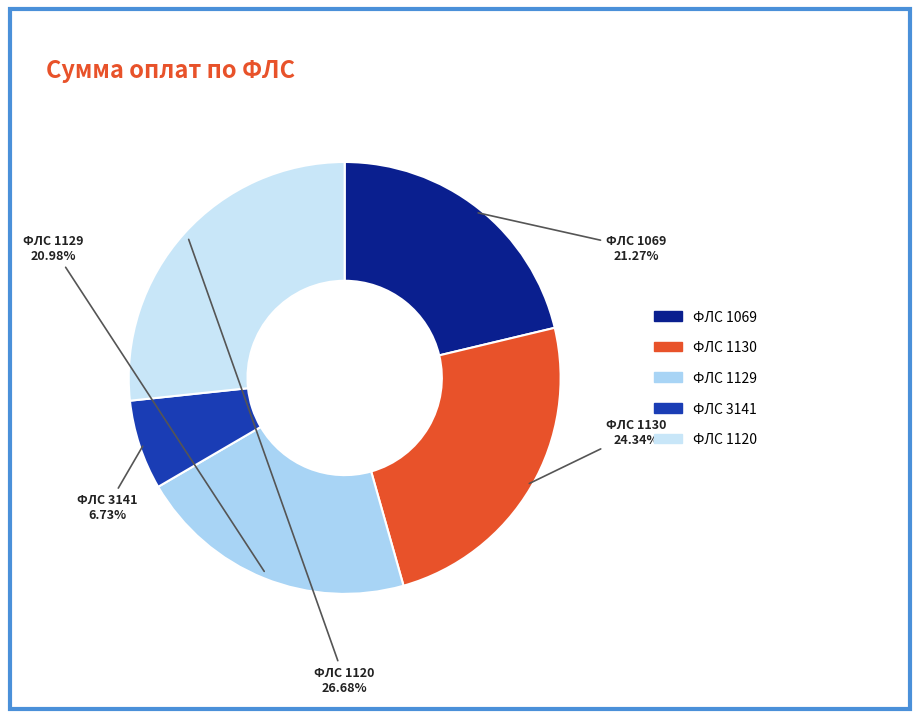

Which slice is the smallest?

3141